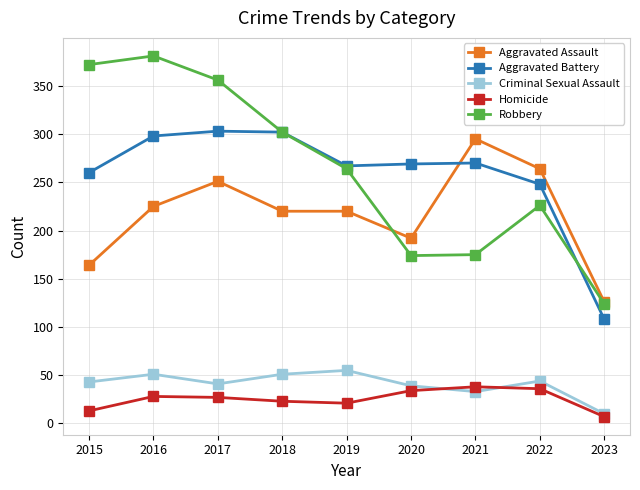

What is the difference between the Aggravated Battery values at 2021 and 2019?

3